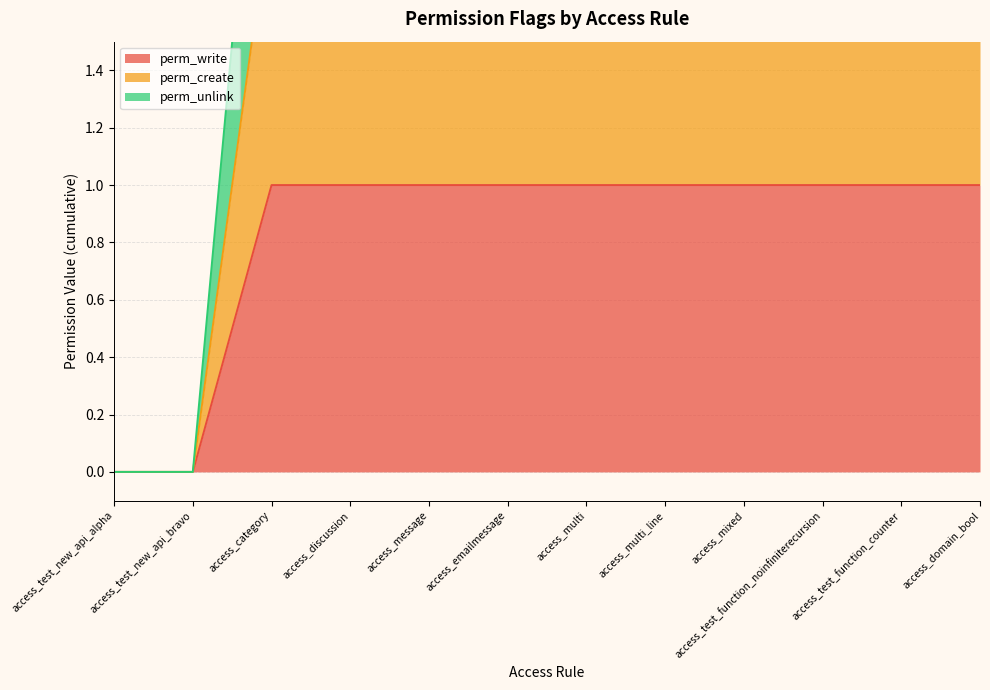

How many series are shown in this chart?

3